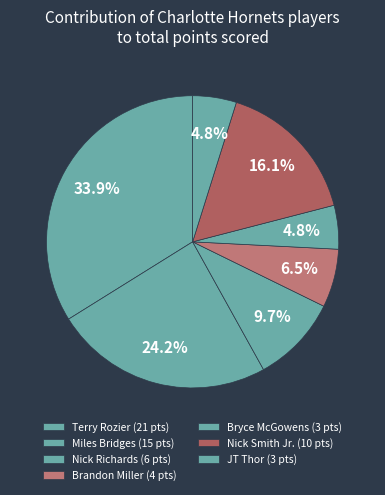

How many segments does this pie chart have?

7